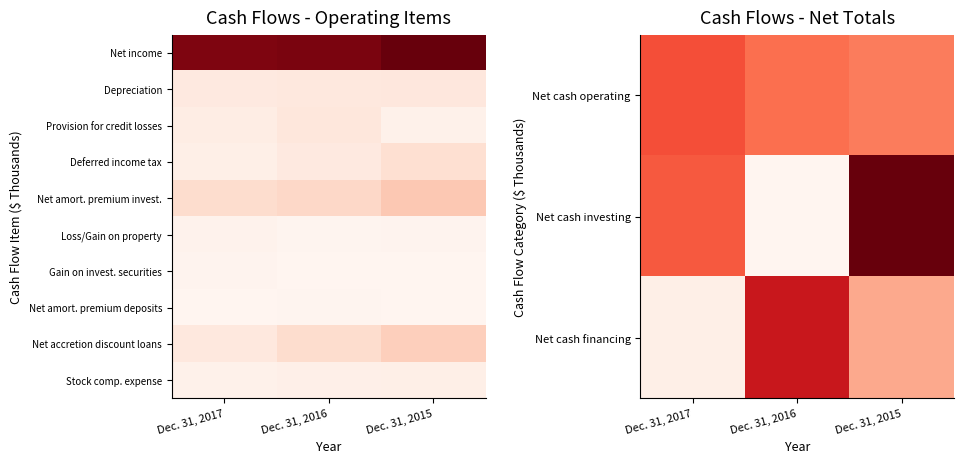

Reading left to right, list all the values displayed in this chart.

Net cash operating: Dec. 31, 2017=390725	Dec. 31, 2016=334355	Dec. 31, 2015=310814
Net cash investing: Dec. 31, 2017=372594	Dec. 31, 2016=41007	Dec. 31, 2015=650628
Net cash financing: Dec. 31, 2017=63199	Dec. 31, 2016=501943	Dec. 31, 2015=225922
Deferred income tax: Dec. 31, 2017=10534	Dec. 31, 2016=19047	Dec. 31, 2015=34999
Net amort. premium invest.: Dec. 31, 2017=38922	Dec. 31, 2016=43474	Dec. 31, 2015=58229
Loss/Gain on property: Dec. 31, 2017=4678	Dec. 31, 2016=1578	Dec. 31, 2015=2437
Gain on invest. securities: Dec. 31, 2017=3270	Dec. 31, 2016=0	Dec. 31, 2015=0
Net amort. premium deposits: Dec. 31, 2017=217	Dec. 31, 2016=1167	Dec. 31, 2015=1055
Net accretion discount loans: Dec. 31, 2017=21906	Dec. 31, 2016=38970	Dec. 31, 2015=52122
Stock comp. expense: Dec. 31, 2017=6942	Dec. 31, 2016=9547	Dec. 31, 2015=11095